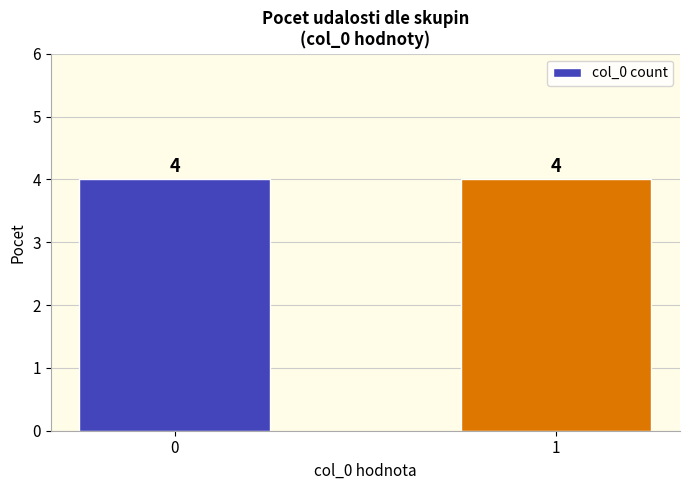

The chart shows a value of 1 at . True or false?

True